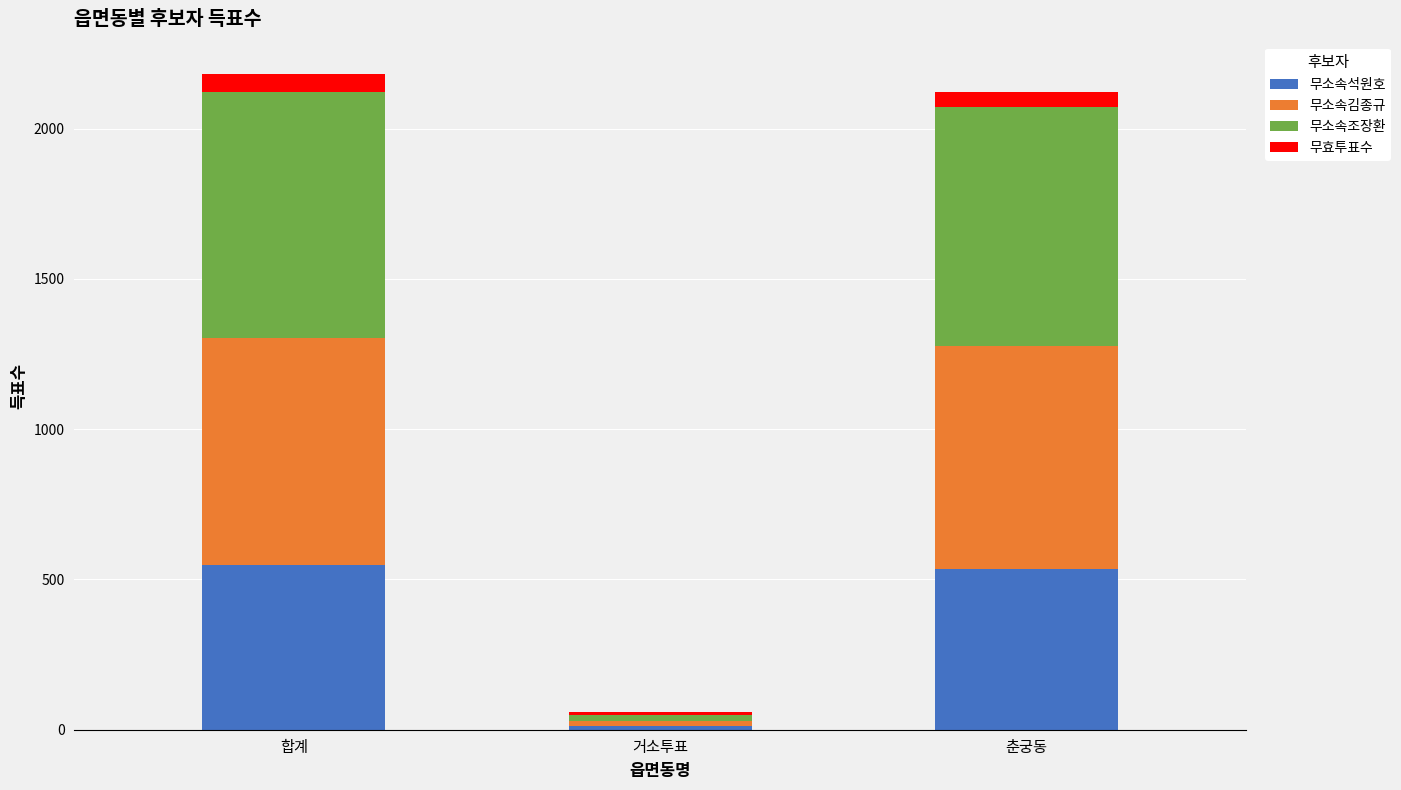

What is the total value across all series at 합계?

2180